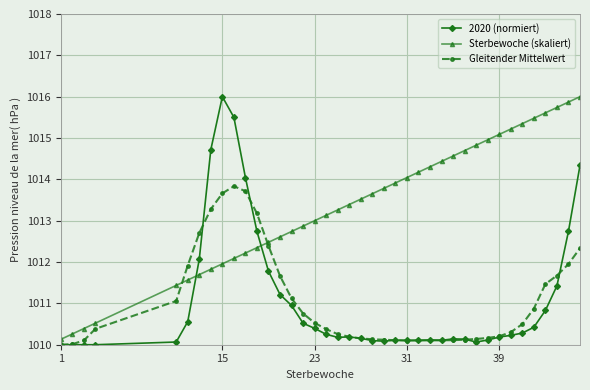

True or false: 2020 (normiert) and Gleitender Mittelwert intersect in this chart.

True